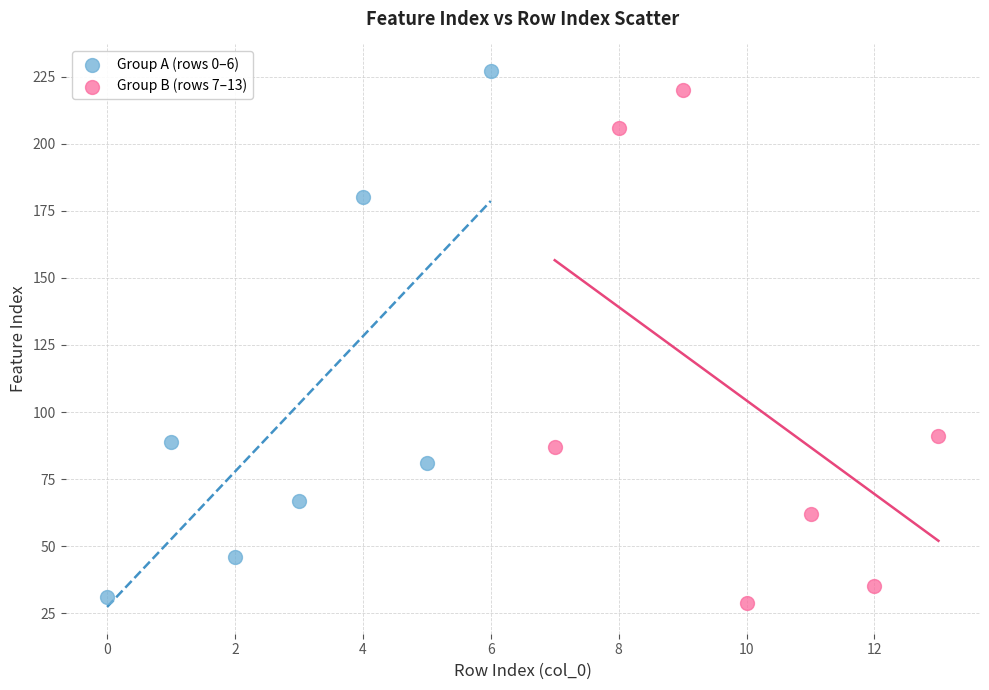

What are all the series names shown in the legend?

Group A (rows 0–6), Group B (rows 7–13)